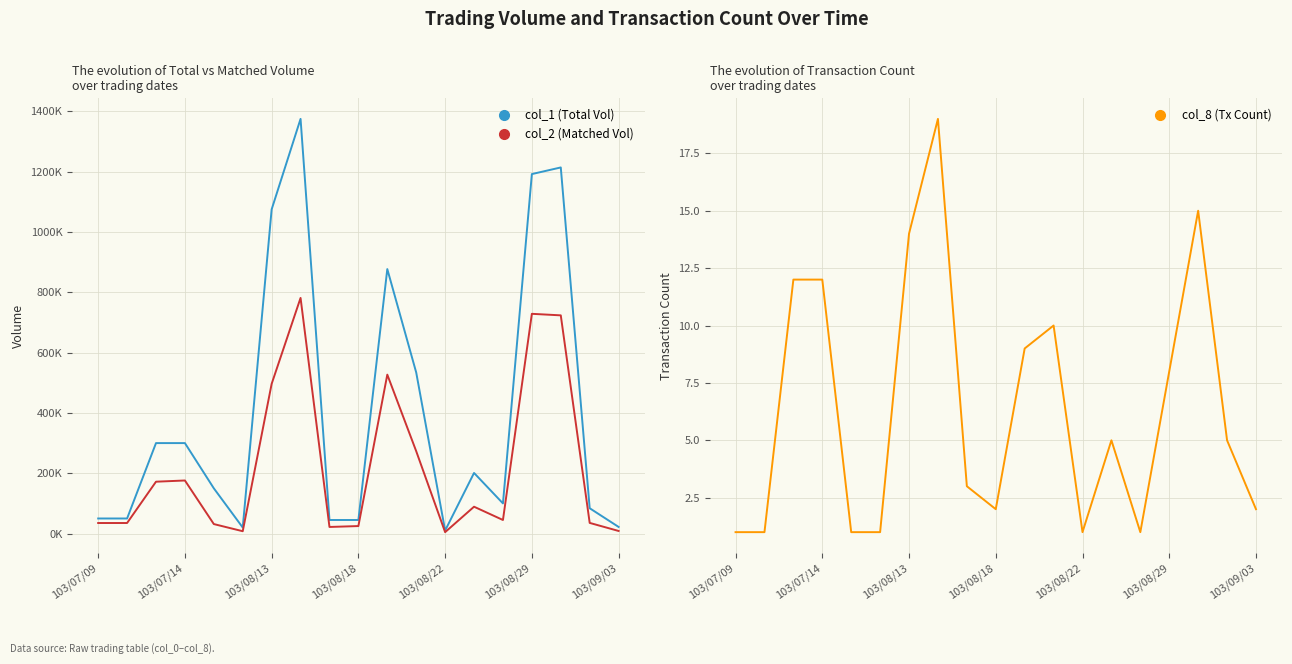

Where is col_8 (Tx Count) nearest to the value 10?

11